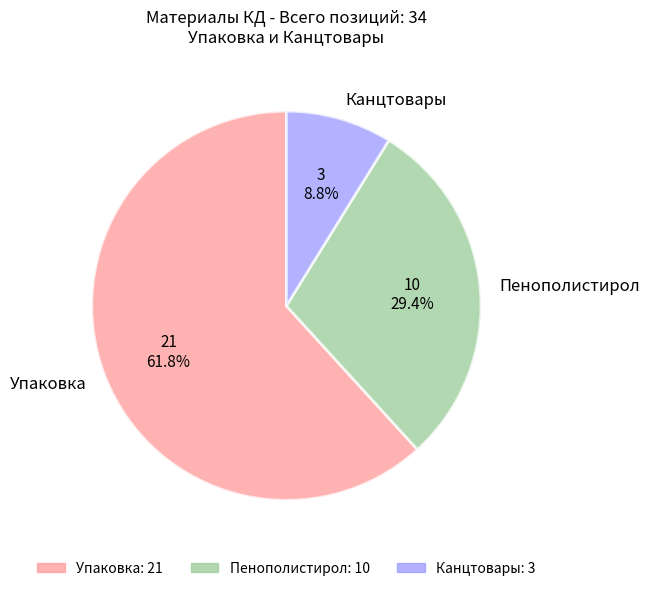

What is the largest slice in the pie chart?

Упаковка